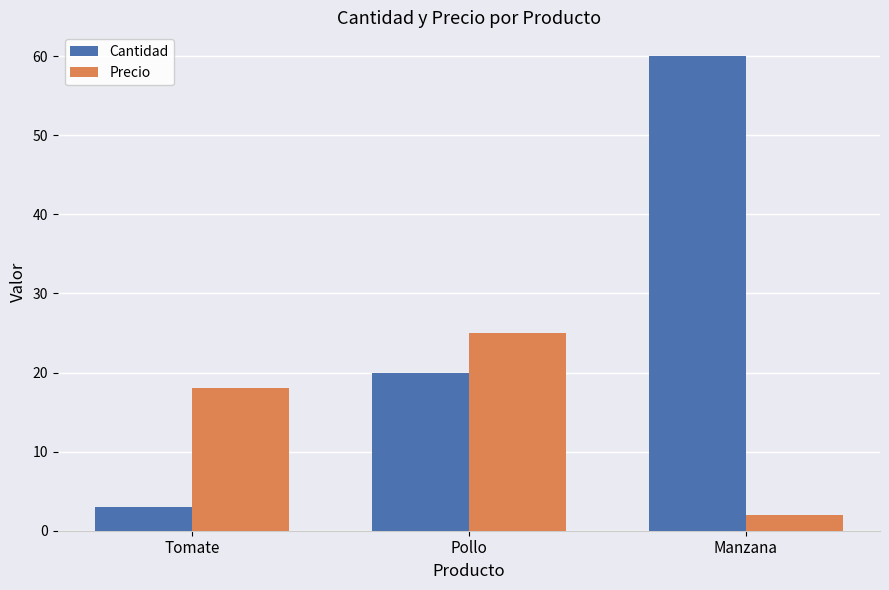

Reading right to left, what are all the values shown in this chart?

Cantidad: 60	20	3
Precio: 2	25	18